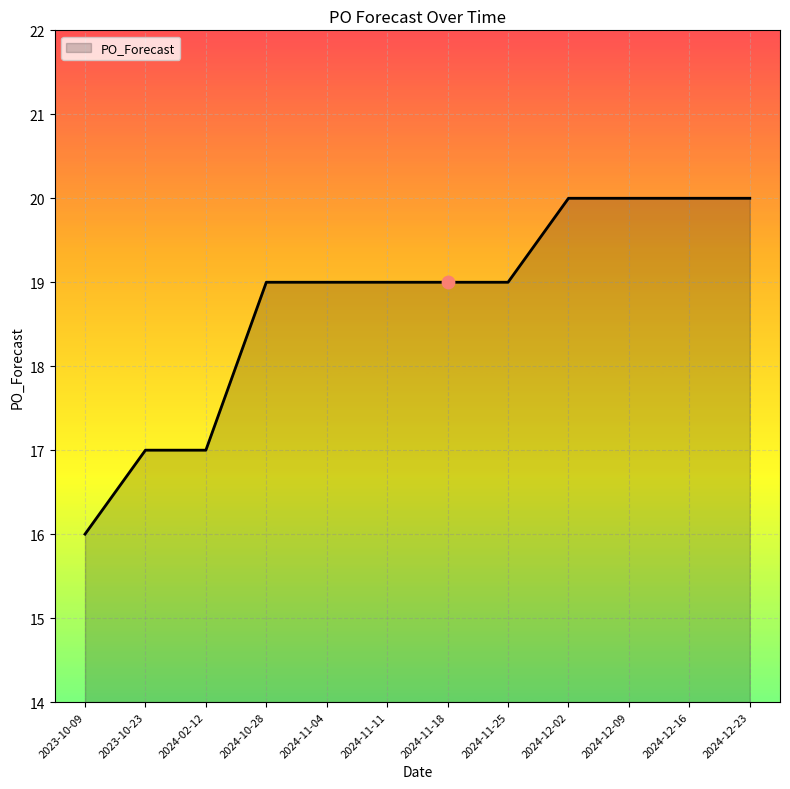

Which has a higher value, 2023-10-23 or 2024-11-18?

2024-11-18